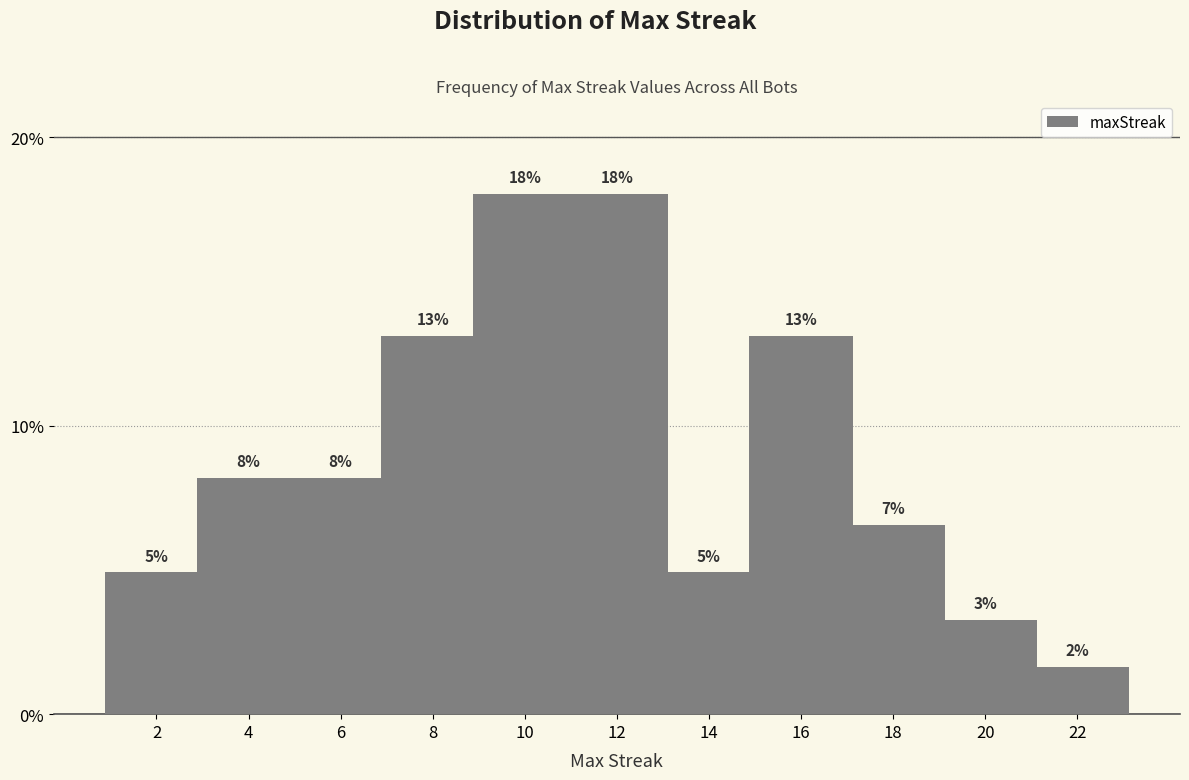

How many bars are there in total?

11